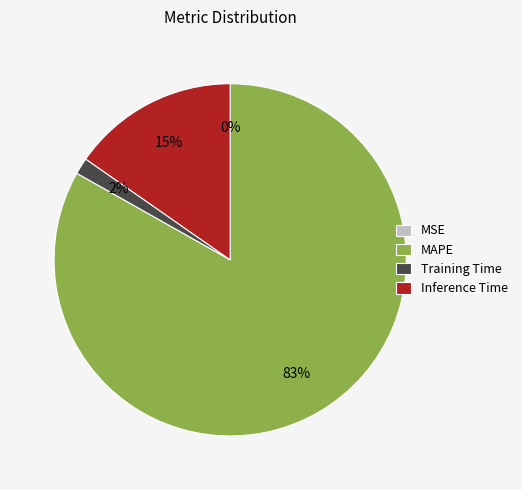

Which has a higher value, MAPE or Training Time?

MAPE